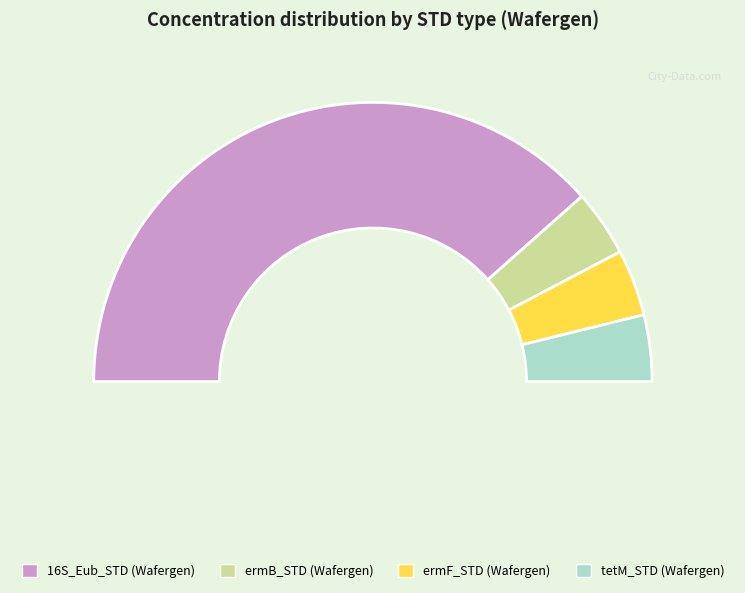

To the nearest percent, what is the average slice percentage?

25%